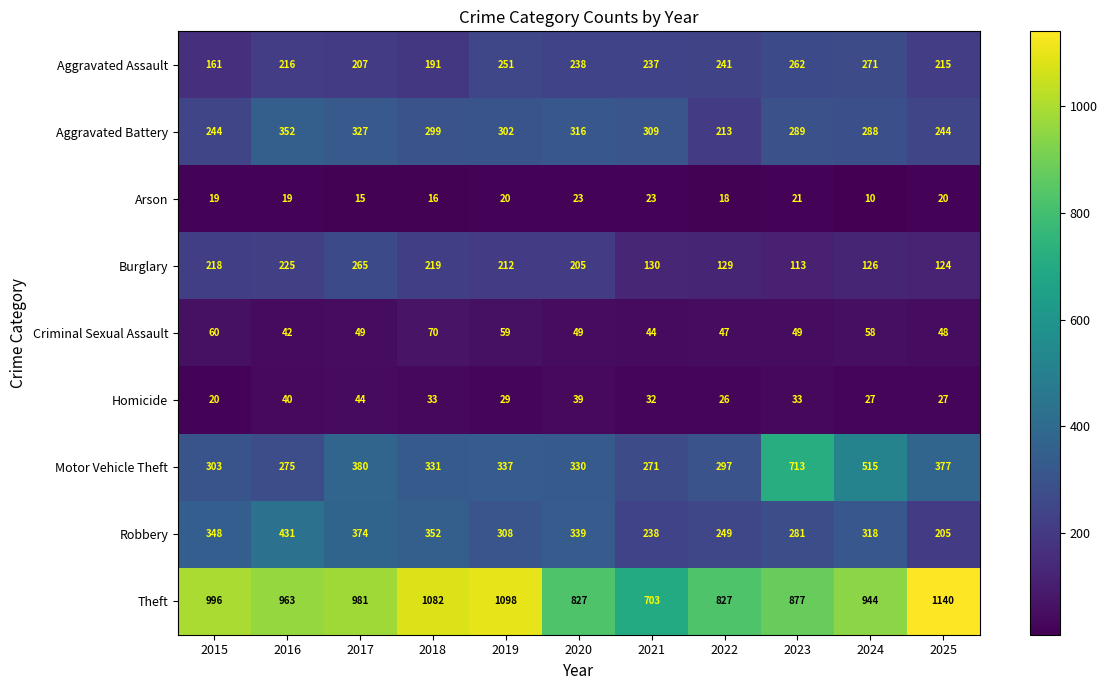

At which category is the sum across all series the highest?

2017